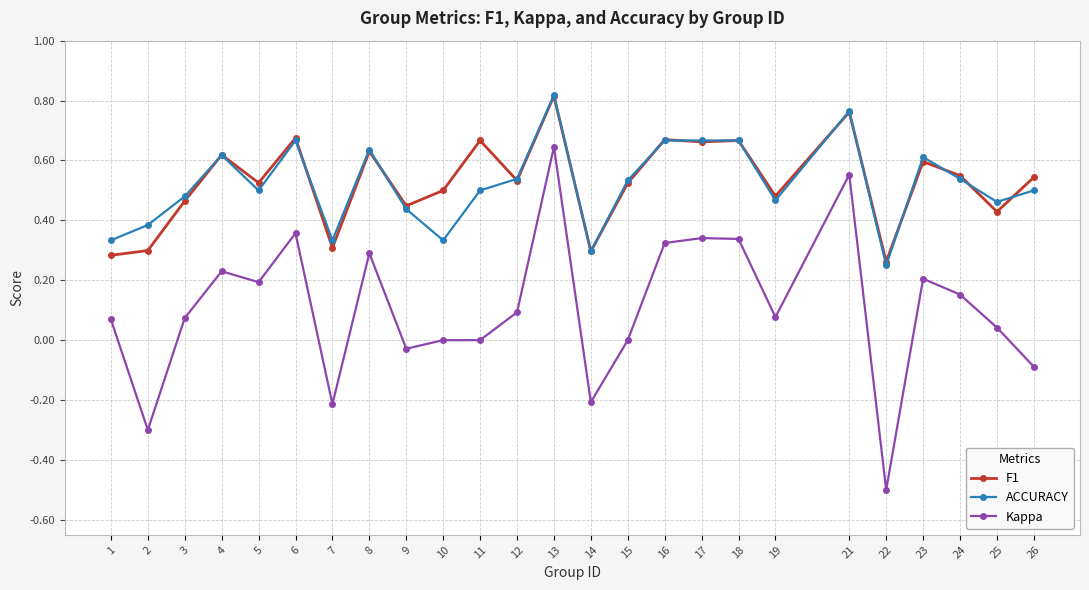

Where is the first local maximum for ACCURACY?

4